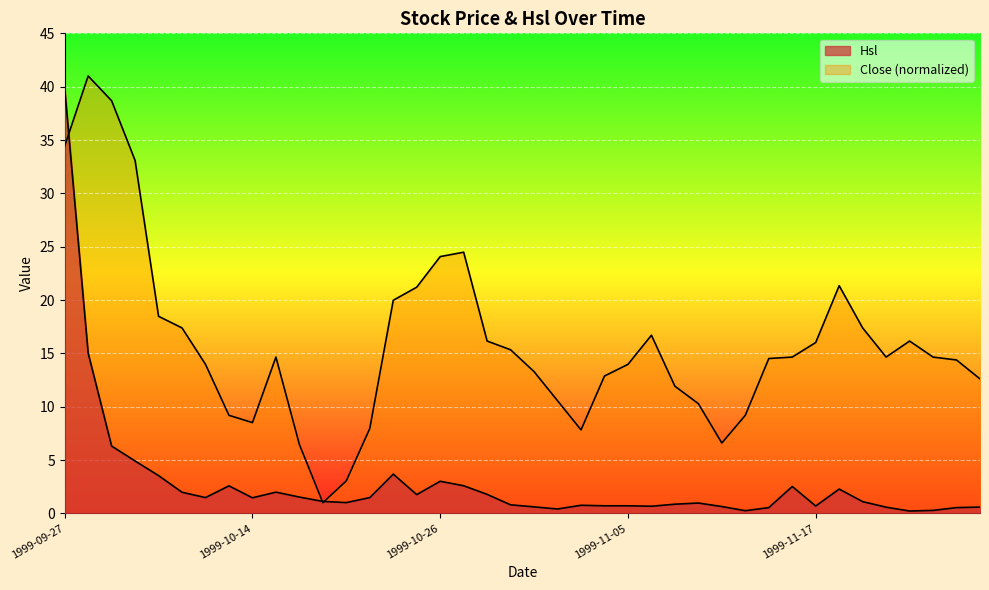

At 1999-10-11, list the series in order from largest to smallest.

Close, Hsl